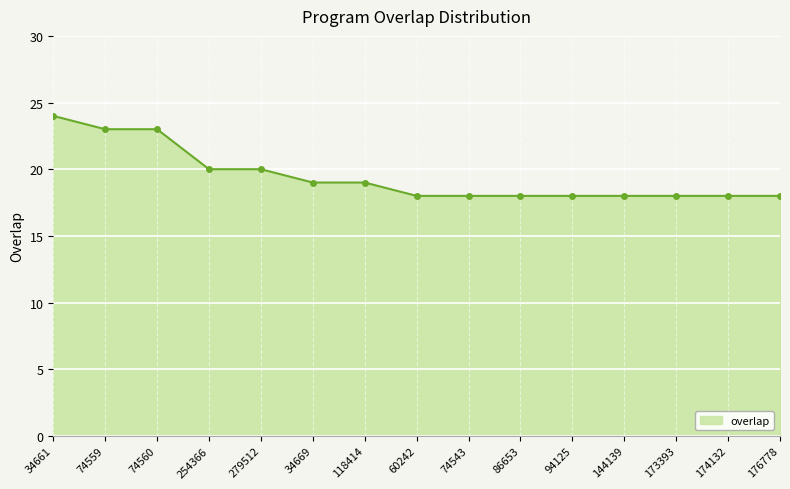

Reading left to right, list all the values displayed in this chart.

24	23	23	20	20	19	19	18	18	18	18	18	18	18	18